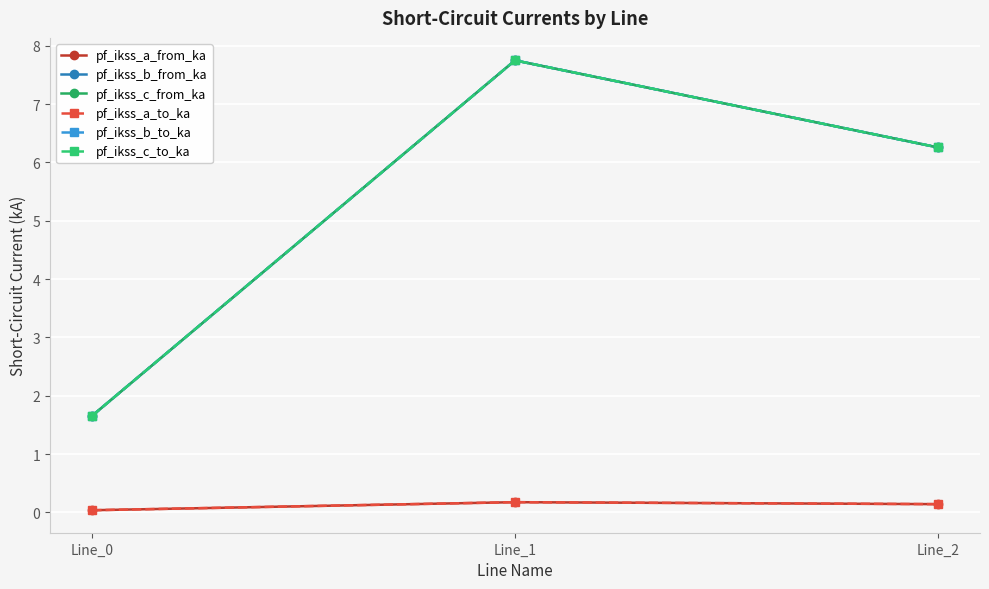

Does the chart display data point markers on the line(s)?

Yes